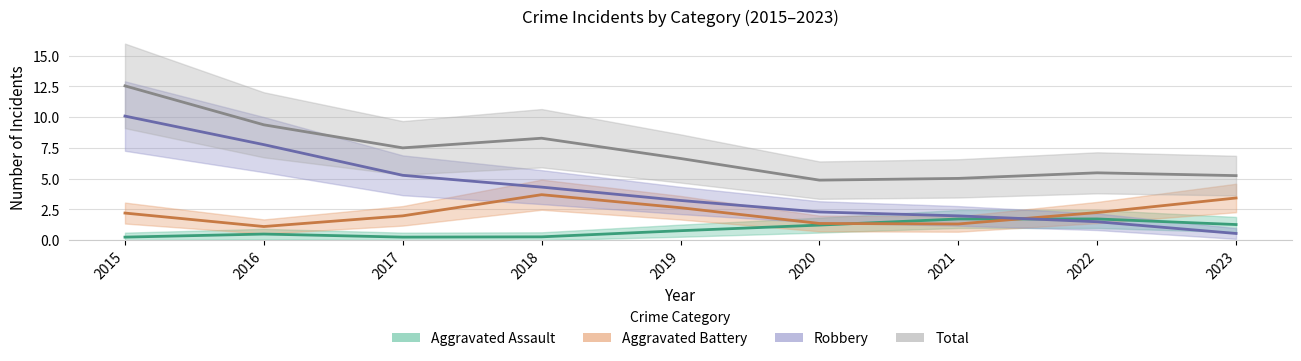

At which category is the sum across all series the highest?

2015